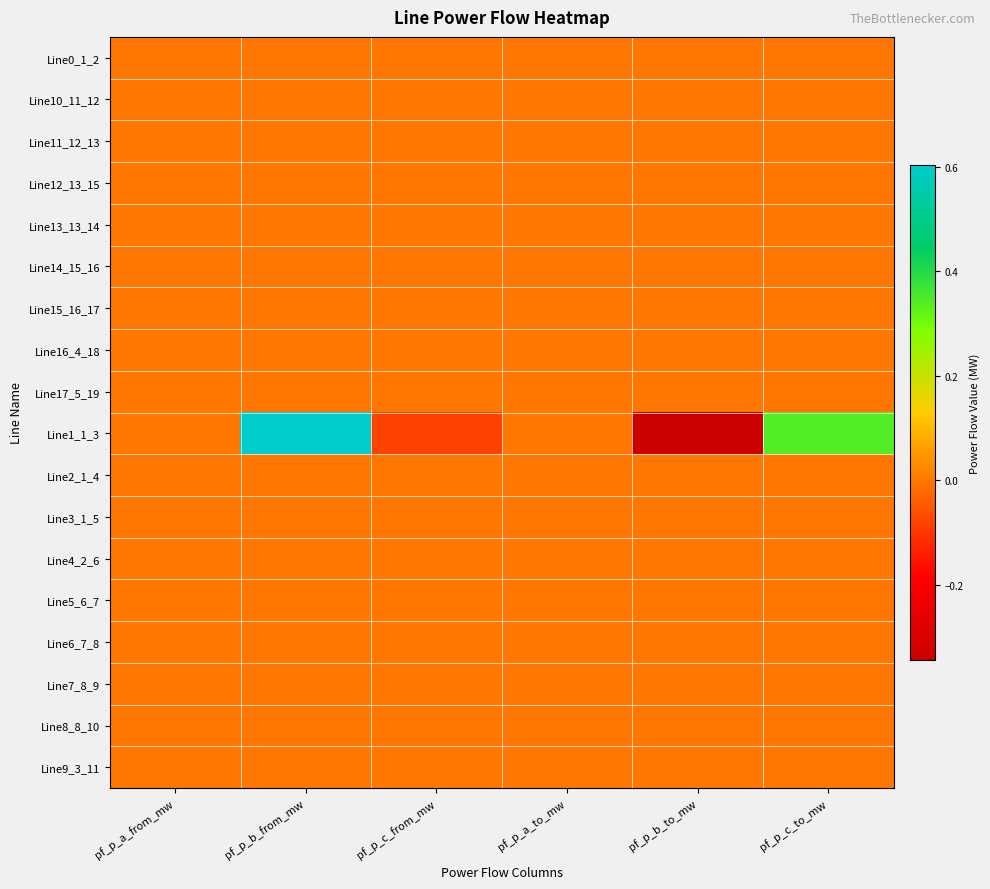

Reading right to left, what are all the values shown in this chart?

Line0_1_2: pf_p_c_to_mw=0.0	pf_p_b_to_mw=0.0	pf_p_a_to_mw=0.0	pf_p_c_from_mw=-0.0	pf_p_b_from_mw=-0.0	pf_p_a_from_mw=-0.0
Line10_11_12: pf_p_c_to_mw=-0.0	pf_p_b_to_mw=0.0	pf_p_a_to_mw=-0.0	pf_p_c_from_mw=0.0	pf_p_b_from_mw=-0.0	pf_p_a_from_mw=0.0
Line11_12_13: pf_p_c_to_mw=-0.0	pf_p_b_to_mw=0.0	pf_p_a_to_mw=0.0	pf_p_c_from_mw=0.0	pf_p_b_from_mw=-0.0	pf_p_a_from_mw=-0.0
Line12_13_15: pf_p_c_to_mw=-0.0	pf_p_b_to_mw=0.0	pf_p_a_to_mw=0.0	pf_p_c_from_mw=0.0	pf_p_b_from_mw=-0.0	pf_p_a_from_mw=-0.0
Line13_13_14: pf_p_c_to_mw=-0.0	pf_p_b_to_mw=-0.0	pf_p_a_to_mw=0.0	pf_p_c_from_mw=0.0	pf_p_b_from_mw=-0.0	pf_p_a_from_mw=0.0
Line14_15_16: pf_p_c_to_mw=-0.0	pf_p_b_to_mw=-0.0	pf_p_a_to_mw=0.0	pf_p_c_from_mw=0.0	pf_p_b_from_mw=0.0	pf_p_a_from_mw=-0.0
Line15_16_17: pf_p_c_to_mw=0.0	pf_p_b_to_mw=0.0	pf_p_a_to_mw=-0.0	pf_p_c_from_mw=-0.0	pf_p_b_from_mw=-0.0	pf_p_a_from_mw=0.0
Line16_4_18: pf_p_c_to_mw=0.0	pf_p_b_to_mw=0.0	pf_p_a_to_mw=0.0	pf_p_c_from_mw=-0.0	pf_p_b_from_mw=-0.0	pf_p_a_from_mw=-0.0
Line17_5_19: pf_p_c_to_mw=0.0	pf_p_b_to_mw=0.0	pf_p_a_to_mw=0.0	pf_p_c_from_mw=-0.0	pf_p_b_from_mw=-0.0	pf_p_a_from_mw=-0.0
Line1_1_3: pf_p_c_to_mw=0.3	pf_p_b_to_mw=-0.3	pf_p_a_to_mw=-0.0	pf_p_c_from_mw=-0.1	pf_p_b_from_mw=0.6	pf_p_a_from_mw=0.0
Line2_1_4: pf_p_c_to_mw=0.0	pf_p_b_to_mw=0.0	pf_p_a_to_mw=0.0	pf_p_c_from_mw=-0.0	pf_p_b_from_mw=-0.0	pf_p_a_from_mw=-0.0
Line3_1_5: pf_p_c_to_mw=0.0	pf_p_b_to_mw=0.0	pf_p_a_to_mw=0.0	pf_p_c_from_mw=-0.0	pf_p_b_from_mw=-0.0	pf_p_a_from_mw=-0.0
Line4_2_6: pf_p_c_to_mw=0.0	pf_p_b_to_mw=0.0	pf_p_a_to_mw=0.0	pf_p_c_from_mw=-0.0	pf_p_b_from_mw=-0.0	pf_p_a_from_mw=-0.0
Line5_6_7: pf_p_c_to_mw=0.0	pf_p_b_to_mw=0.0	pf_p_a_to_mw=-0.0	pf_p_c_from_mw=-0.0	pf_p_b_from_mw=-0.0	pf_p_a_from_mw=0.0
Line6_7_8: pf_p_c_to_mw=0.0	pf_p_b_to_mw=0.0	pf_p_a_to_mw=0.0	pf_p_c_from_mw=-0.0	pf_p_b_from_mw=-0.0	pf_p_a_from_mw=-0.0
Line7_8_9: pf_p_c_to_mw=0.0	pf_p_b_to_mw=0.0	pf_p_a_to_mw=-0.0	pf_p_c_from_mw=-0.0	pf_p_b_from_mw=-0.0	pf_p_a_from_mw=0.0
Line8_8_10: pf_p_c_to_mw=0.0	pf_p_b_to_mw=0.0	pf_p_a_to_mw=0.0	pf_p_c_from_mw=-0.0	pf_p_b_from_mw=-0.0	pf_p_a_from_mw=0.0
Line9_3_11: pf_p_c_to_mw=-0.0	pf_p_b_to_mw=0.0	pf_p_a_to_mw=-0.0	pf_p_c_from_mw=0.0	pf_p_b_from_mw=-0.0	pf_p_a_from_mw=0.0